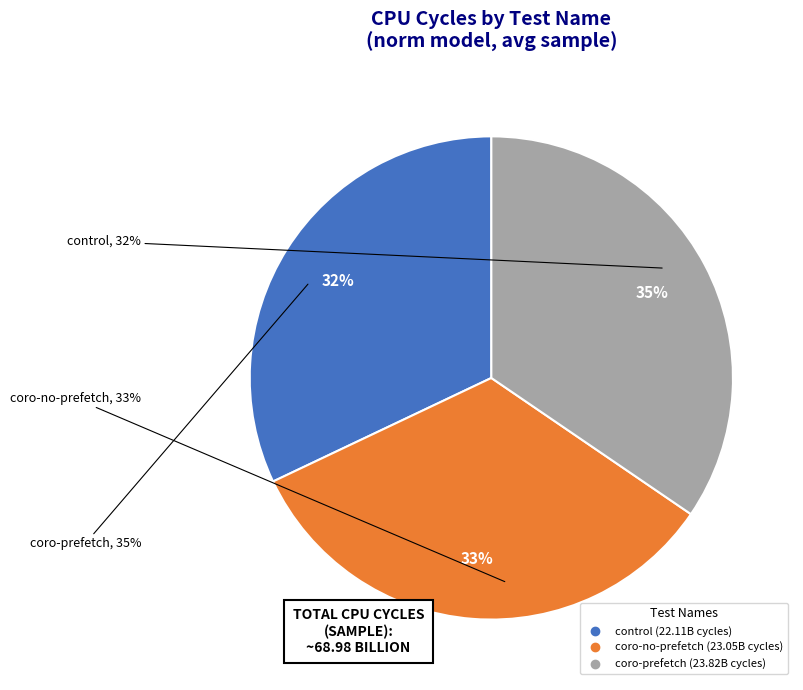

What is the change in value from control to coro-prefetch?

+1712131399